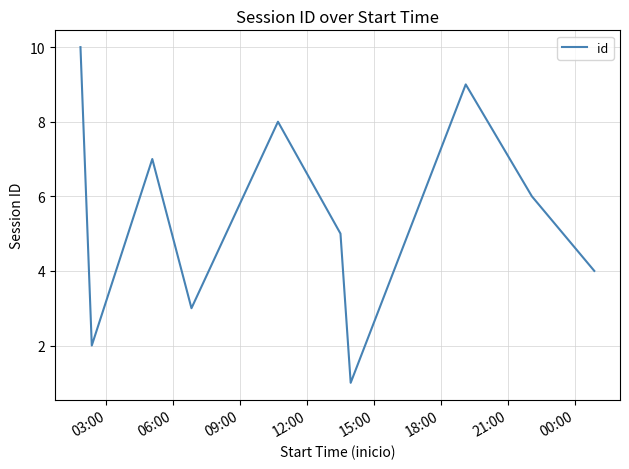

What is the greatest value displayed?

10